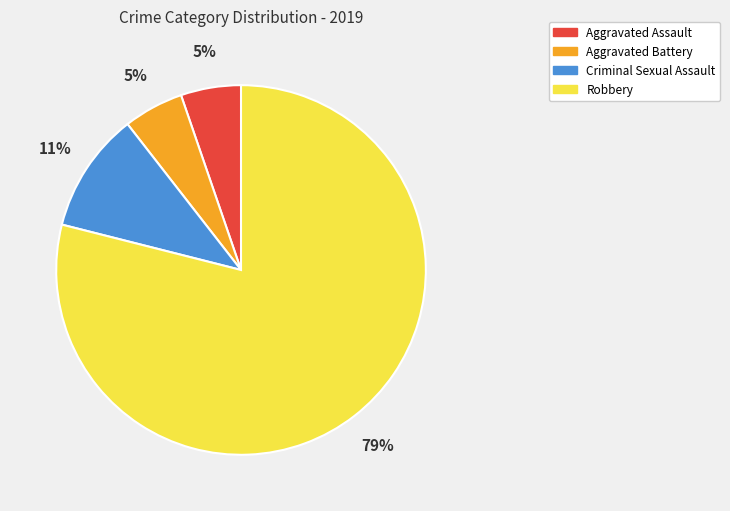

Do Robbery and Criminal Sexual Assault together represent more than half of the pie?

Yes